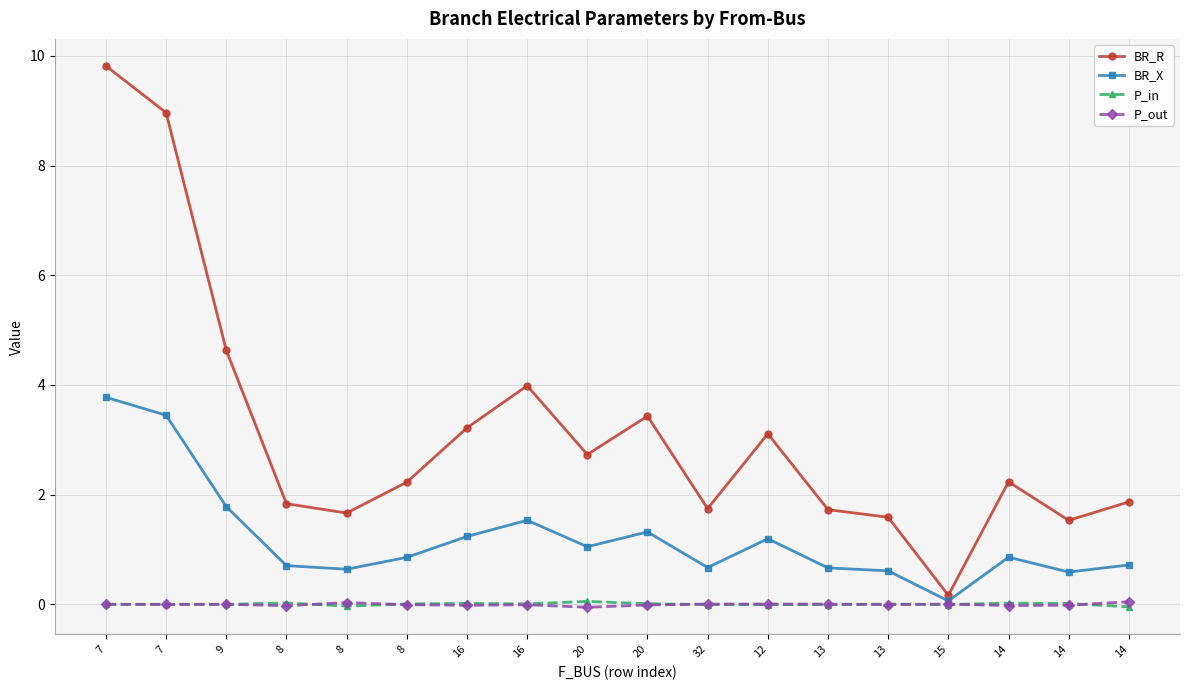

Does the chart have visible grid lines?

Yes